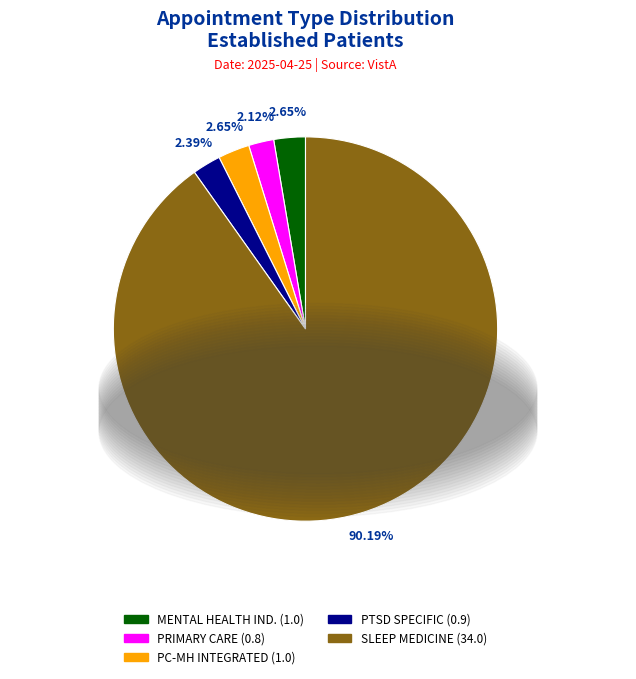

Is there a majority slice in this chart?

Yes